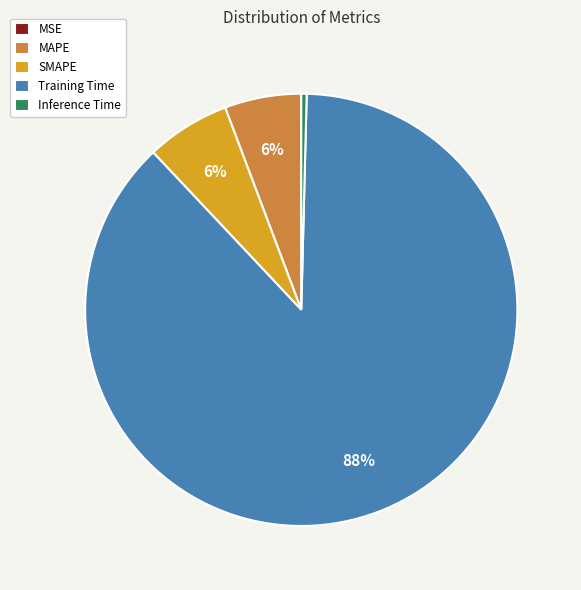

To the nearest percent, what is the average slice percentage?

20%